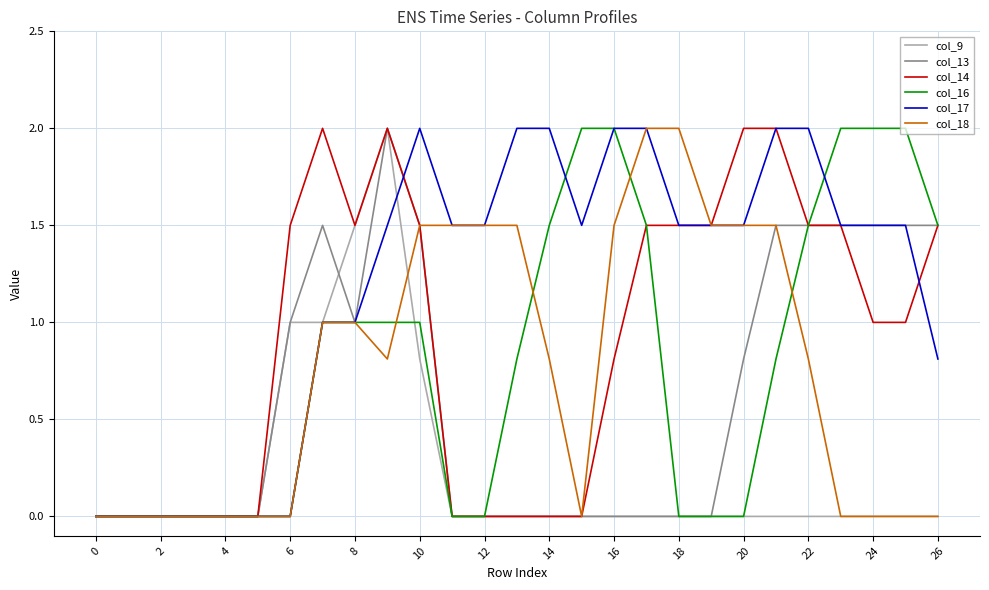

What is the highest value of the col_18 series?

2.0